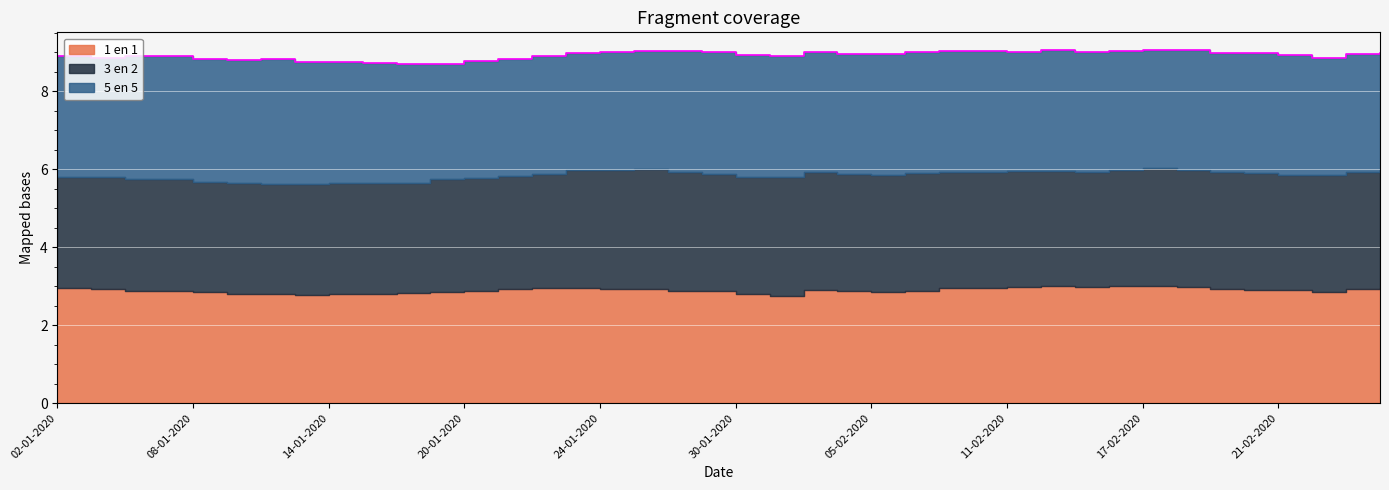

Which category has the highest value in the 5 en 5 series?

10-01-2020